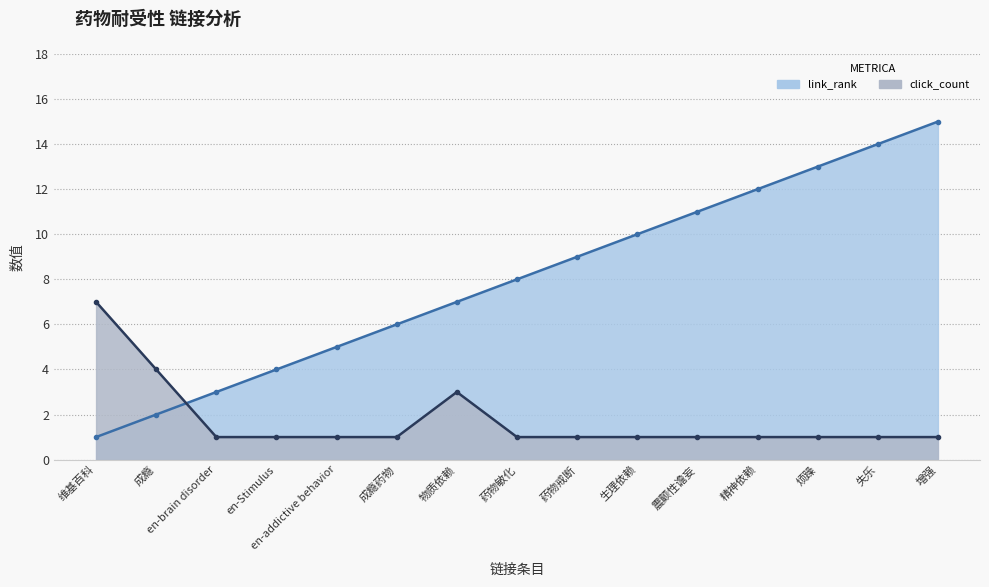

At which label does link_rank first exceed 8?

药物戒断